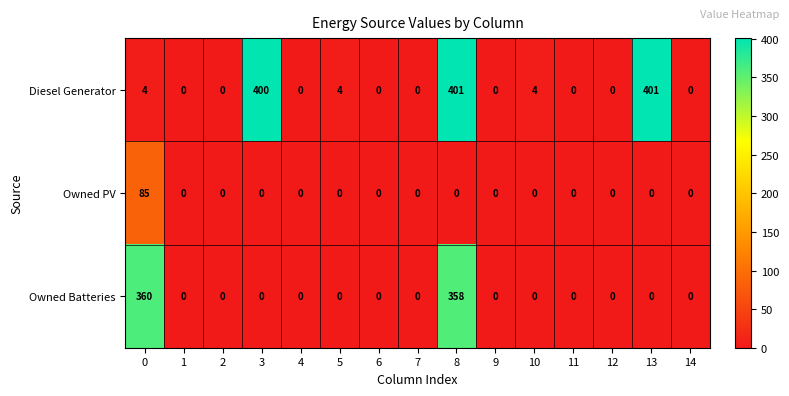

Which series has the widest spread of values?

Diesel Generator